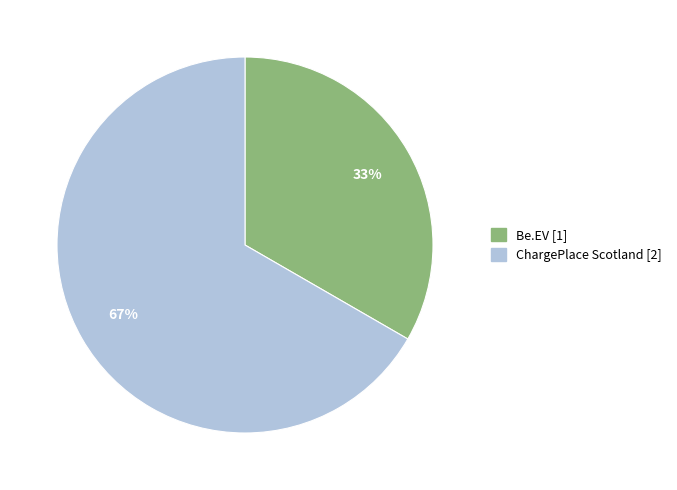

How many slices are in this pie chart?

2